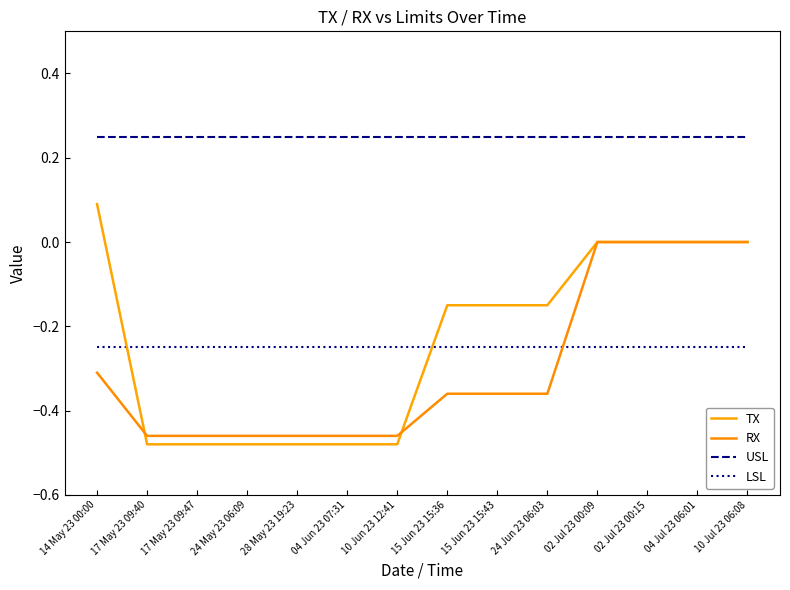

Reading left to right, transcribe all the data shown in this chart.

TX: 0.1	-0.5	-0.5	-0.5	-0.5	-0.5	-0.5	-0.1	-0.1	-0.1	0.0	0.0	0.0	0.0
RX: -0.3	-0.5	-0.5	-0.5	-0.5	-0.5	-0.5	-0.4	-0.4	-0.4	0.0	0.0	0.0	0.0
USL: 0.2	0.2	0.2	0.2	0.2	0.2	0.2	0.2	0.2	0.2	0.2	0.2	0.2	0.2
LSL: -0.2	-0.2	-0.2	-0.2	-0.2	-0.2	-0.2	-0.2	-0.2	-0.2	-0.2	-0.2	-0.2	-0.2